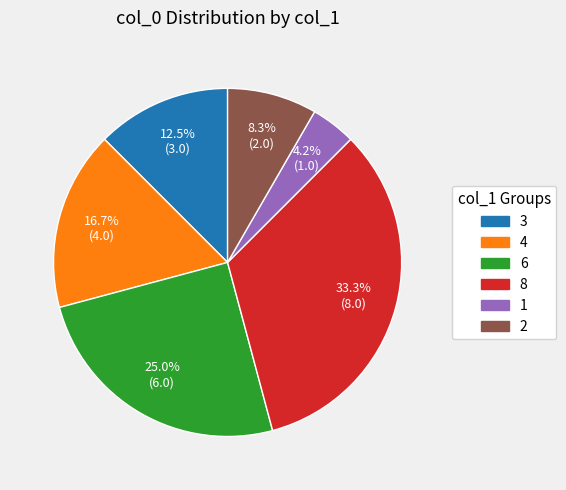

Does any single category account for the majority?

No